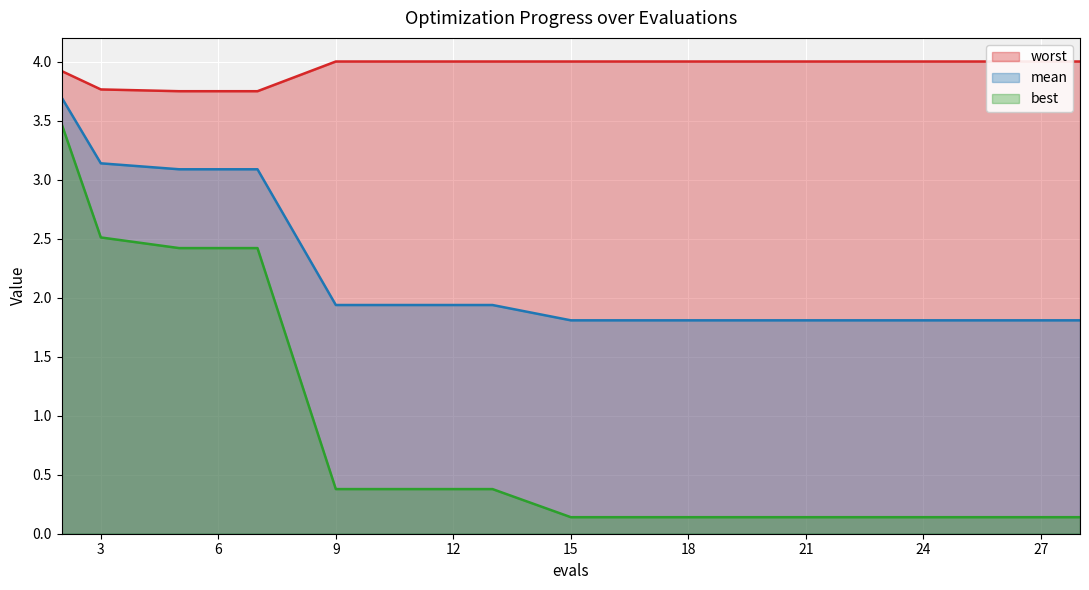

At which label is worst closest to 3?

5